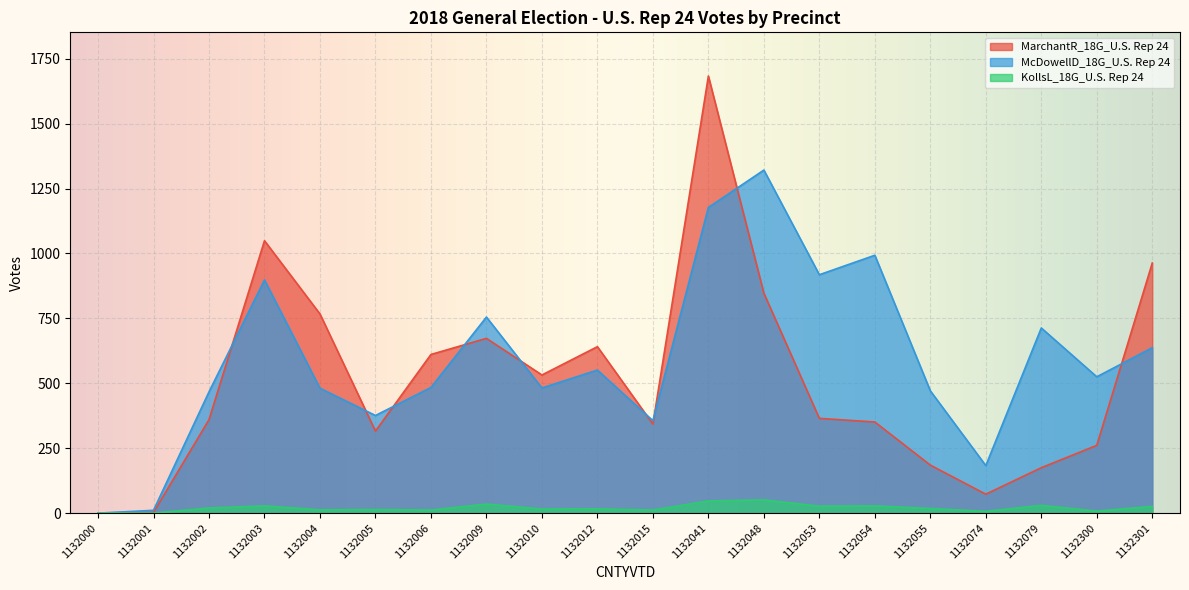

What is the value of the McDowellD_18G_U.S. Rep 24 point at the 9th from the left?

482